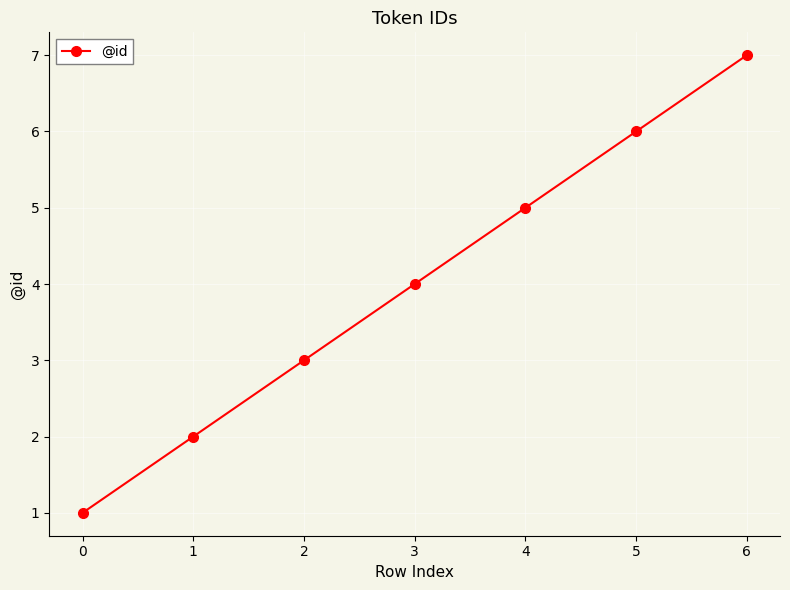

List the labels in order of value, largest first.

6, 5, 4, 3, 2, 1, 0